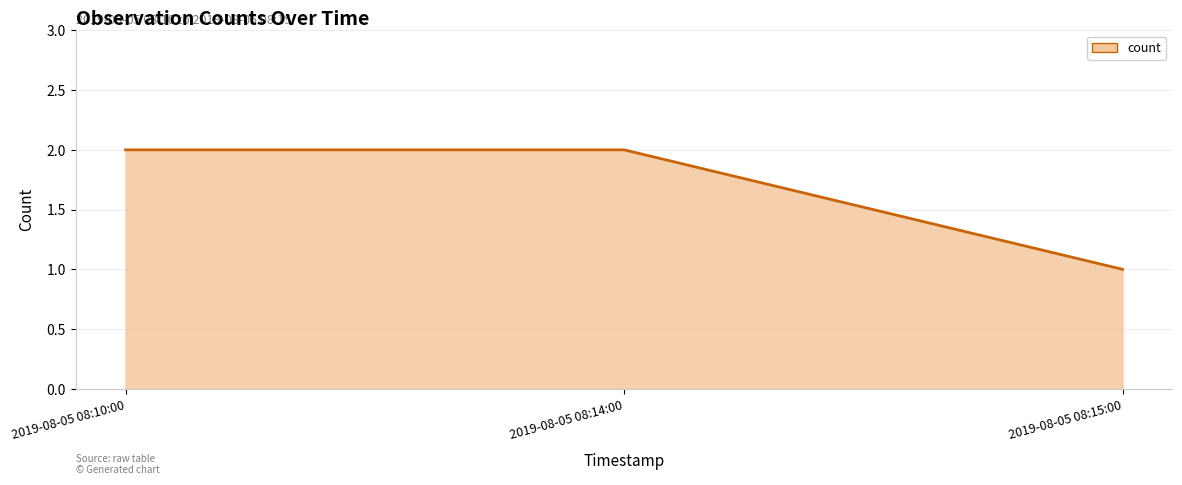

What value does the data have at 2019-08-05 08:15:00?

1